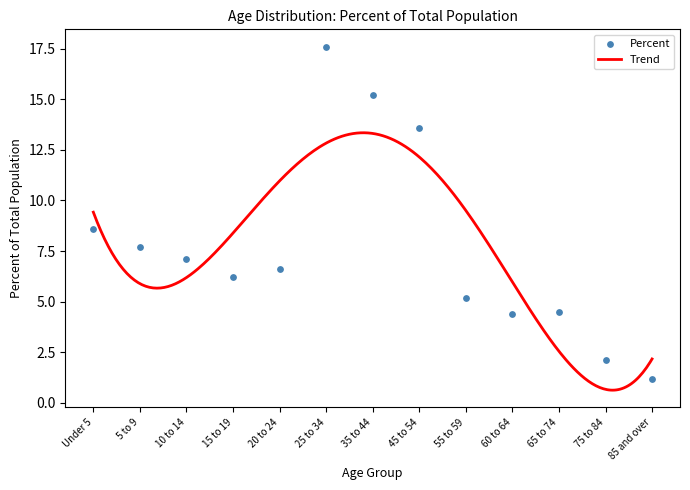

Between 15 to 19 and 35 to 44, which is larger?

35 to 44